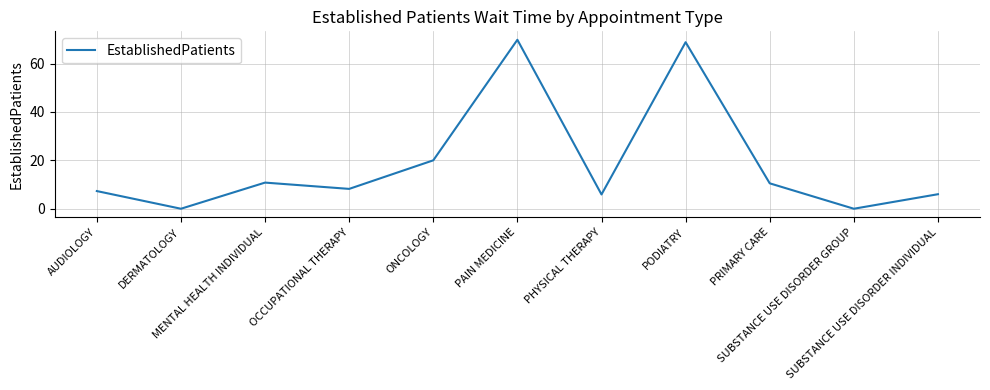

What is the greatest value displayed?

69.8